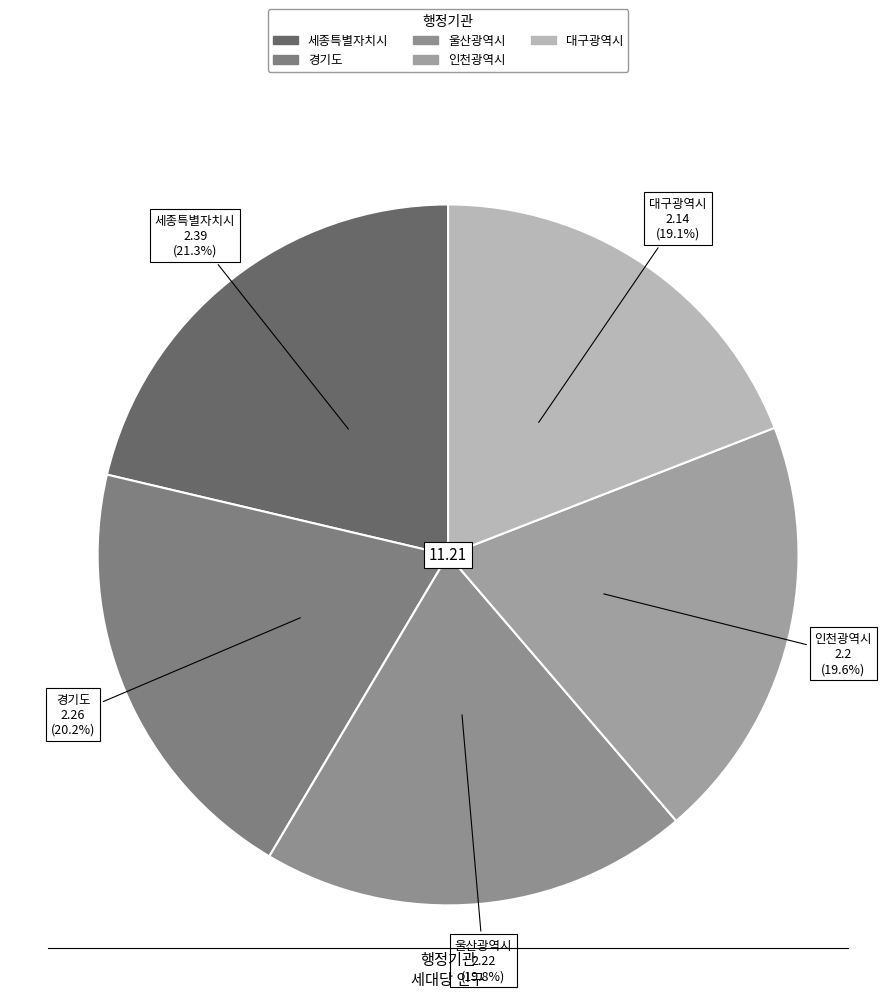

To the nearest percent, what percentage of the pie is 경기도?

20%